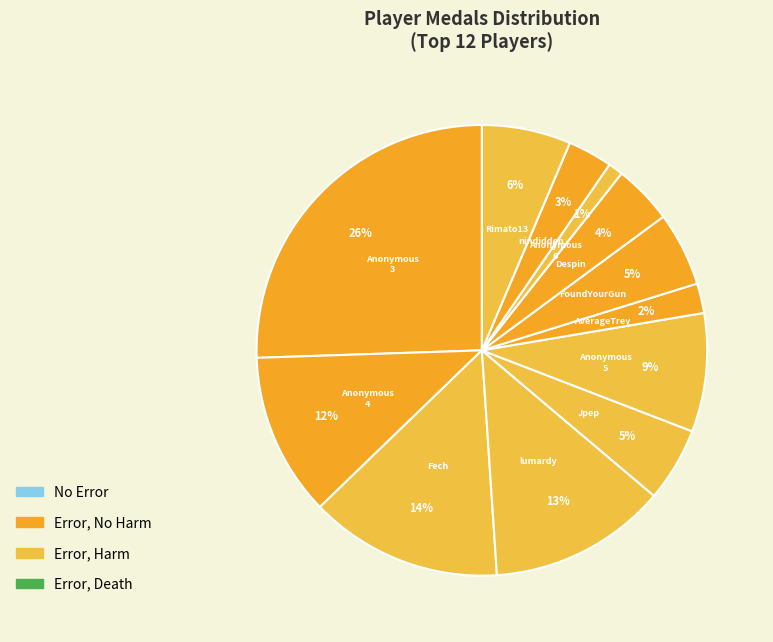

Count the number of slices in the pie.

12